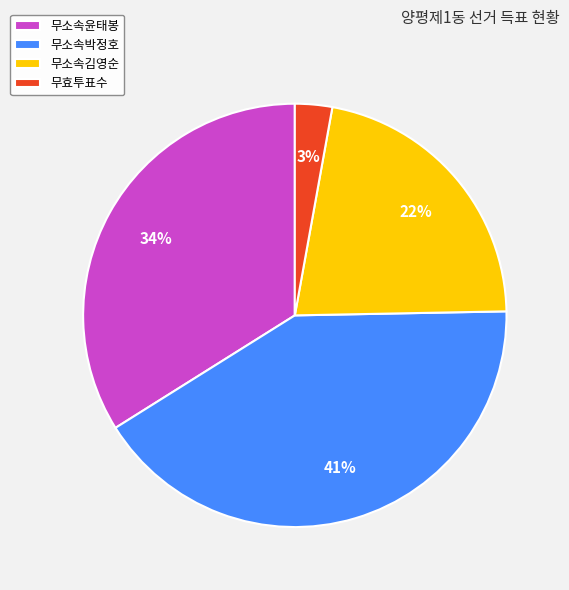

Which has a higher value, 무소속윤태봉 or 무소속김영순?

무소속윤태봉